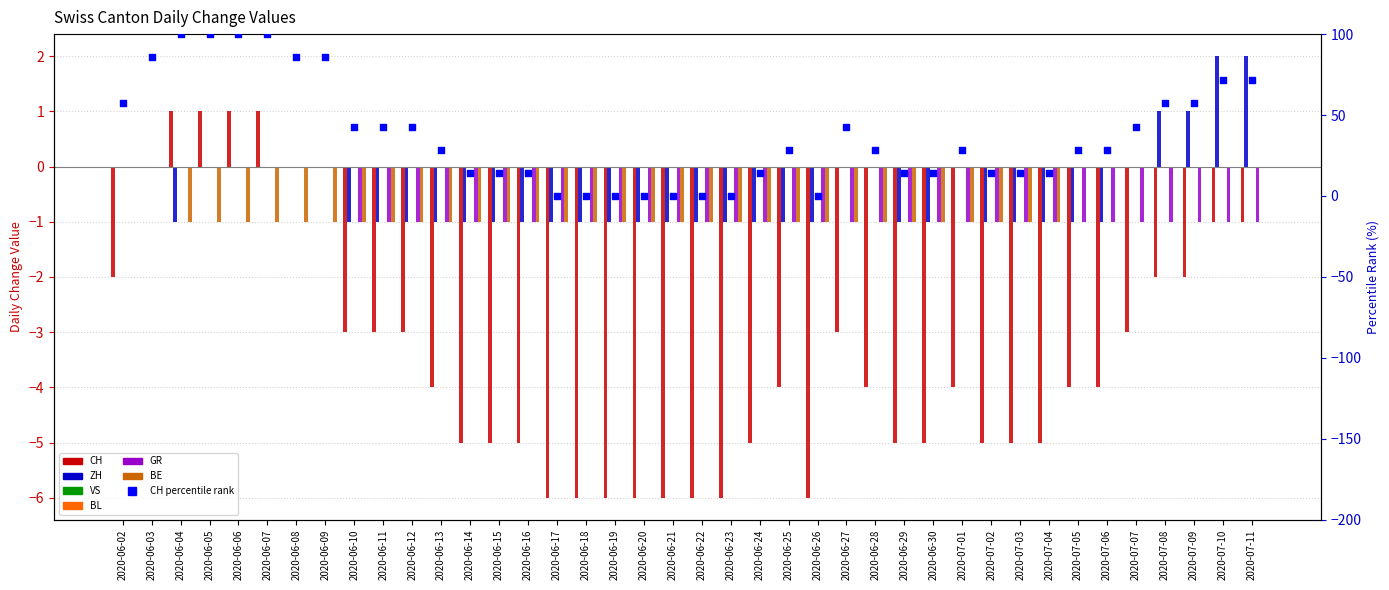

Which series reaches the minimum Y coordinate?

CH